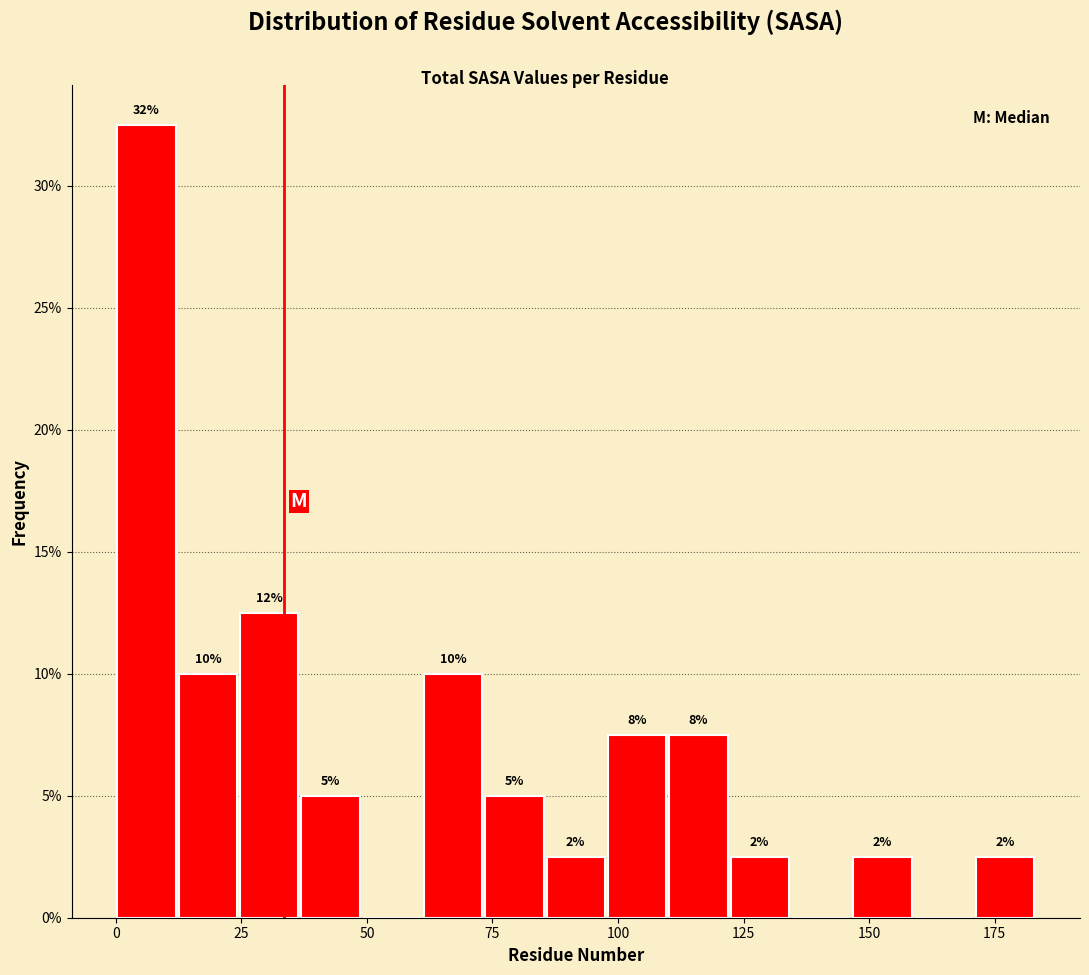

Around what value on the x-axis is the tallest bar? Give the approximate position of its centre, as read against the axis.

5